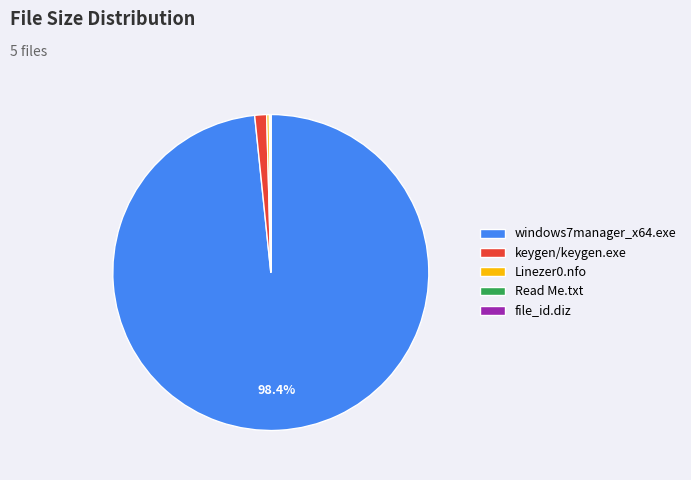

True or false: keygen/keygen.exe accounts for 11% of the total.

False